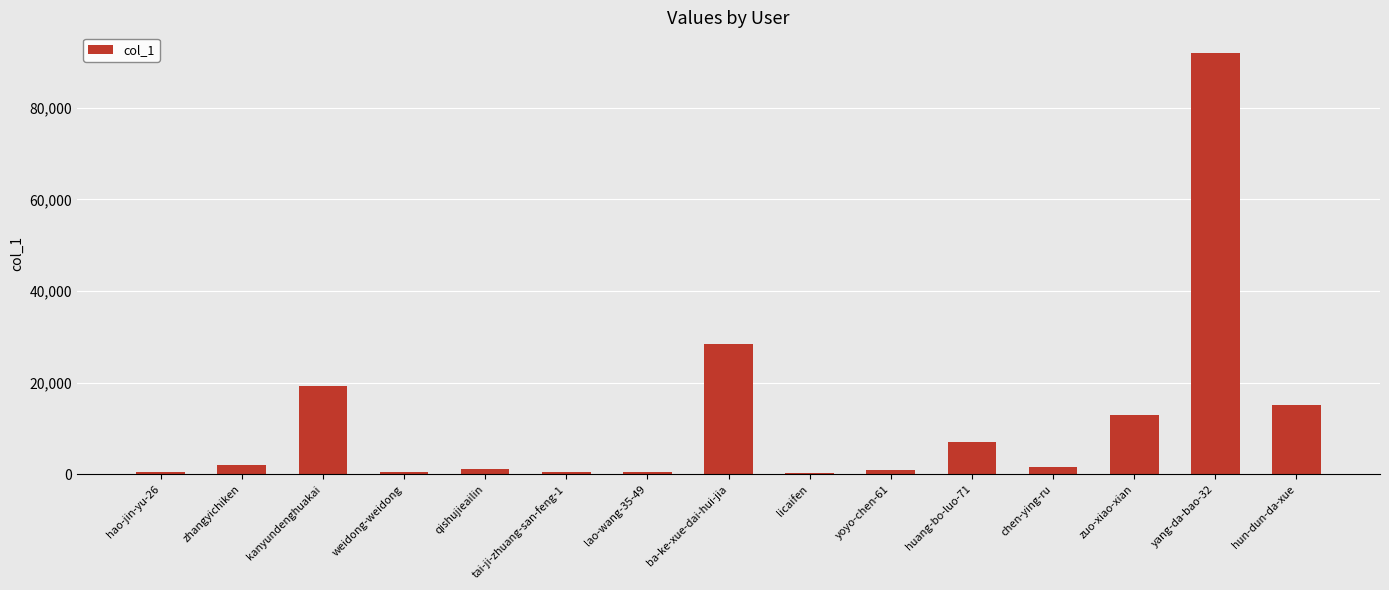

What is the sum of all values?

182692